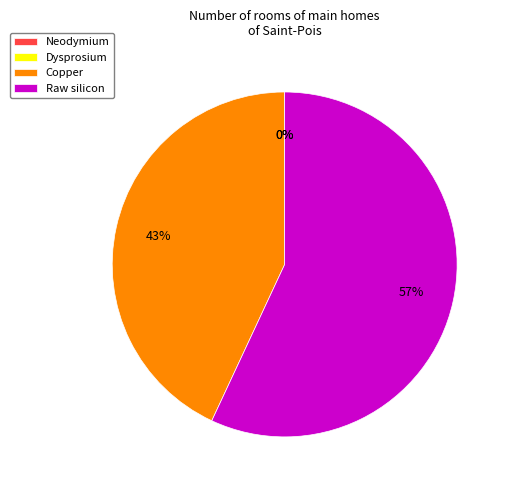

Which category has the biggest portion of the pie?

Raw silicon